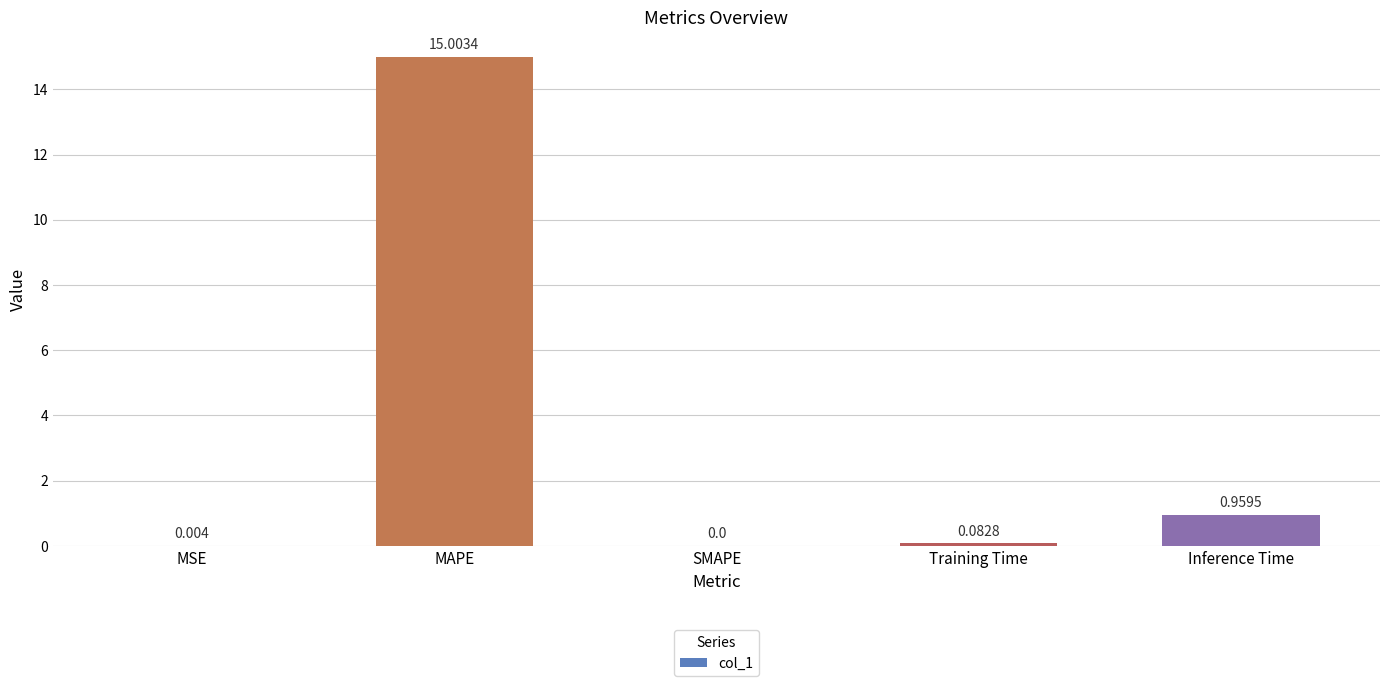

At which category does the chart reach its peak across all series?

MAPE